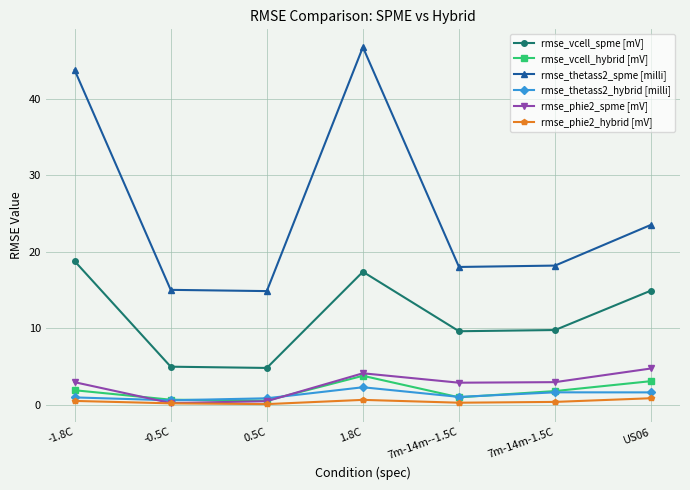

What is the difference between the second highest and minimum values in the rmse_phie2_spme [mV] series?

3.9